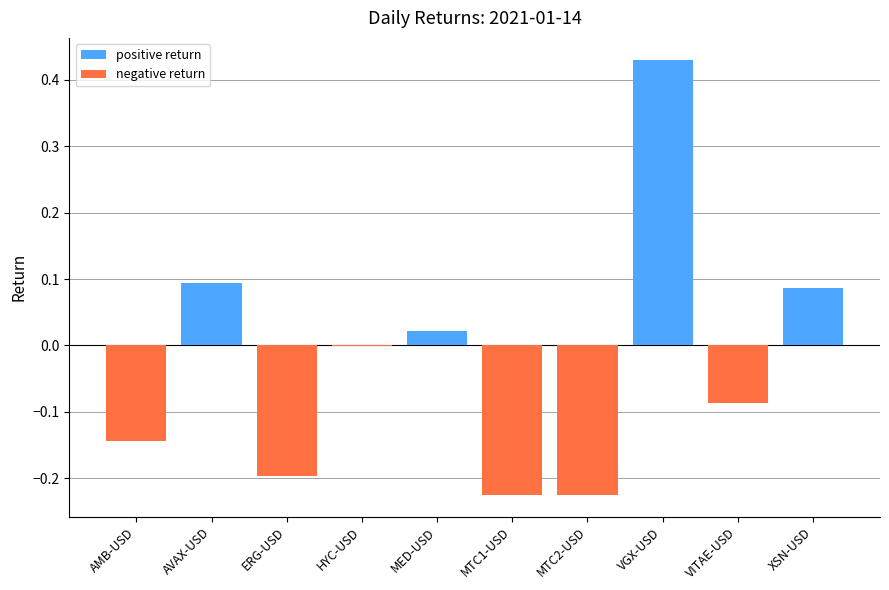

The chart shows a value of 0.0 at MED-USD. True or false?

False